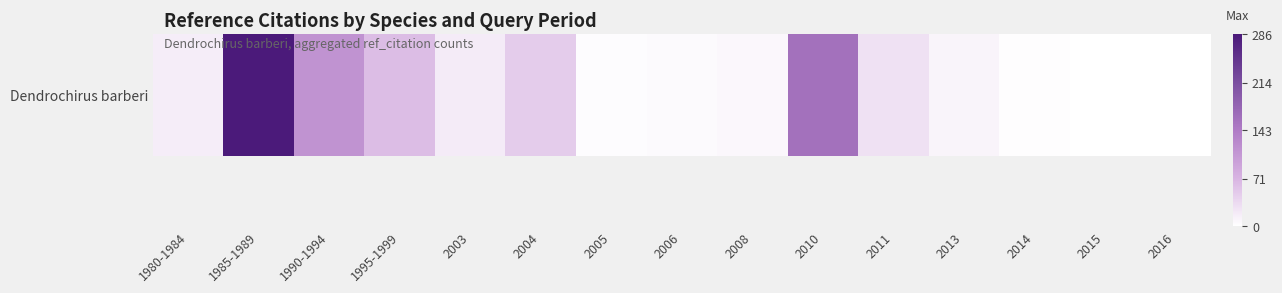

Count the number of data series in this chart.

1